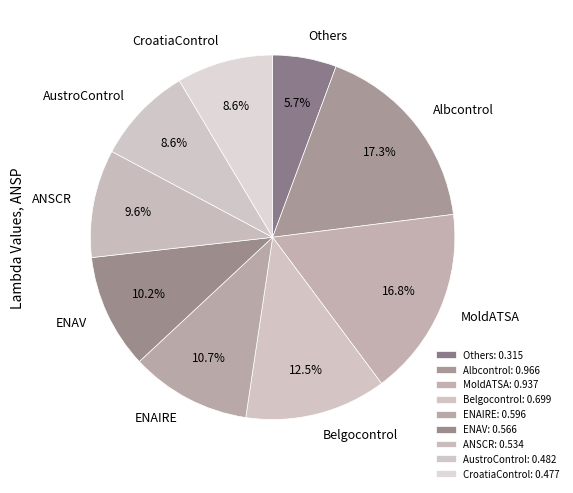

The ENAV slice represents 25% of the pie. True or false?

False